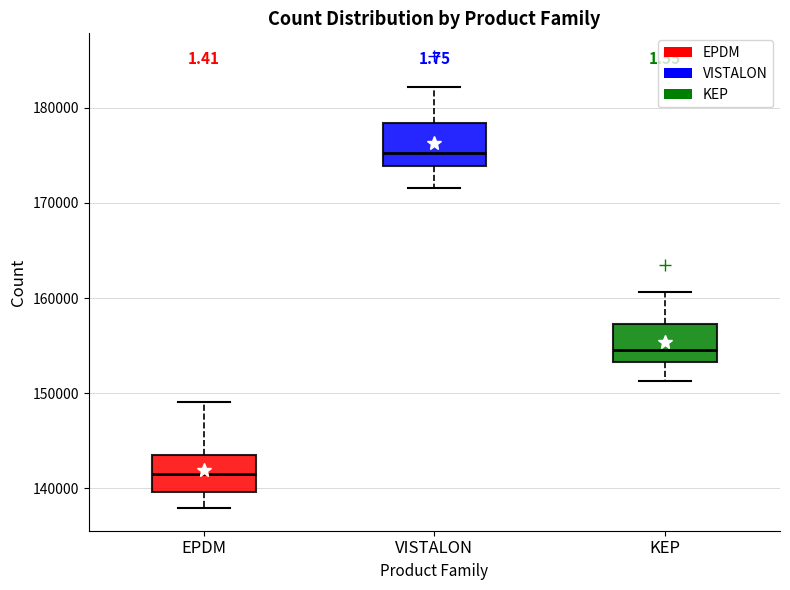

Which box has the highest median line?

VISTALON